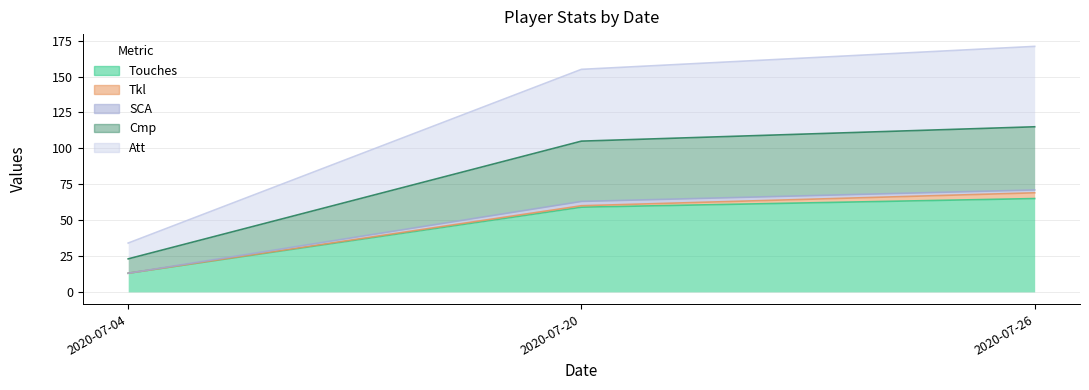

What is the total value across all series at 2020-07-20?

227